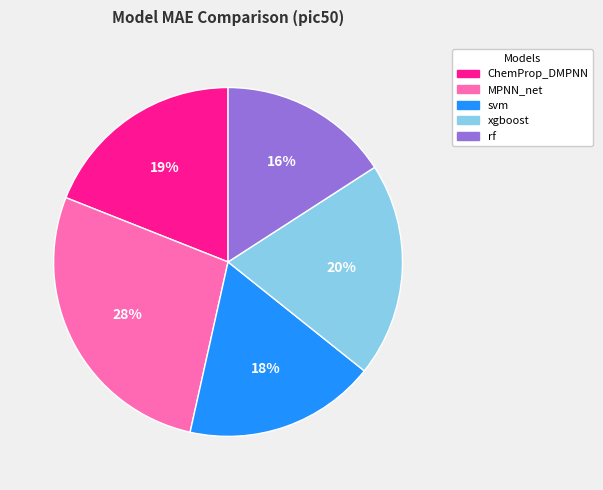

How many segments does this pie chart have?

5